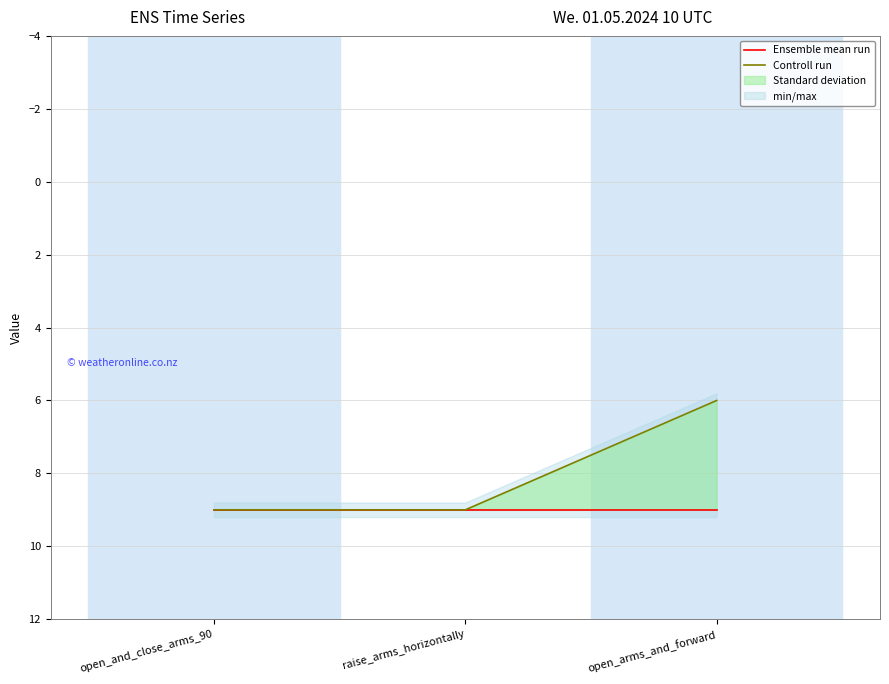

What is the label of the 3rd point from the right?

open_and_close_arms_90